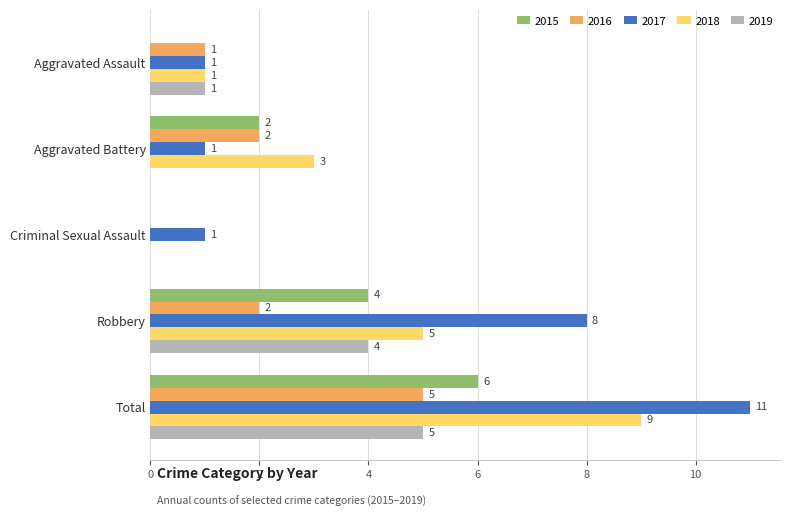

What is the maximum value shown in the chart?

11